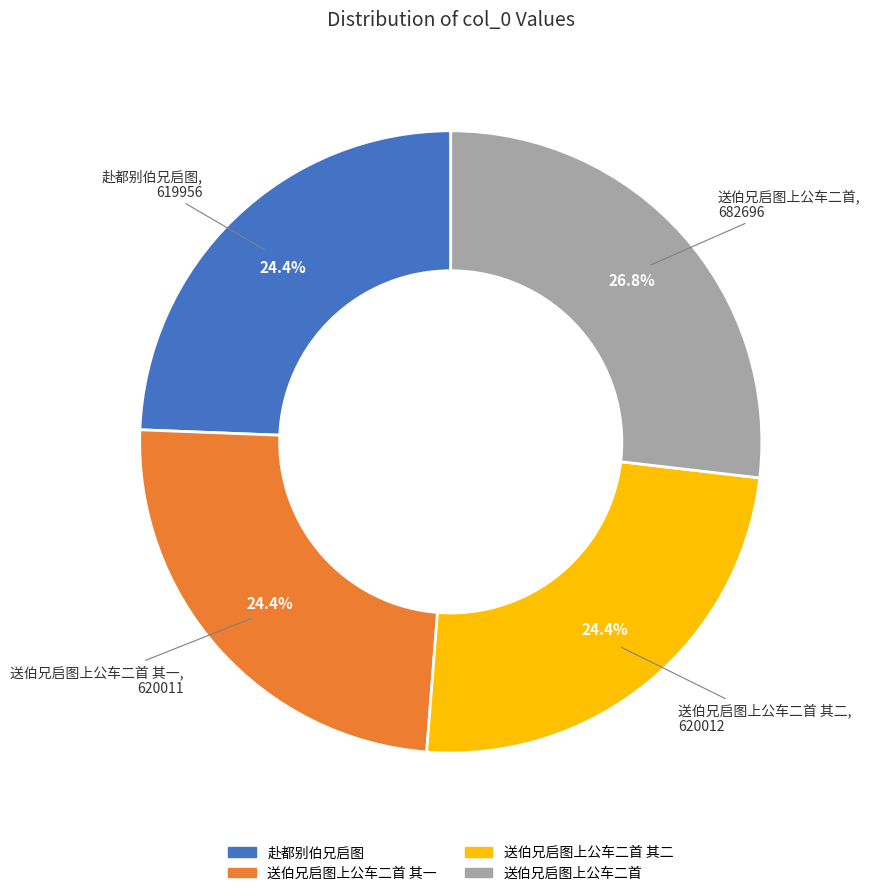

Does any single category account for the majority?

No